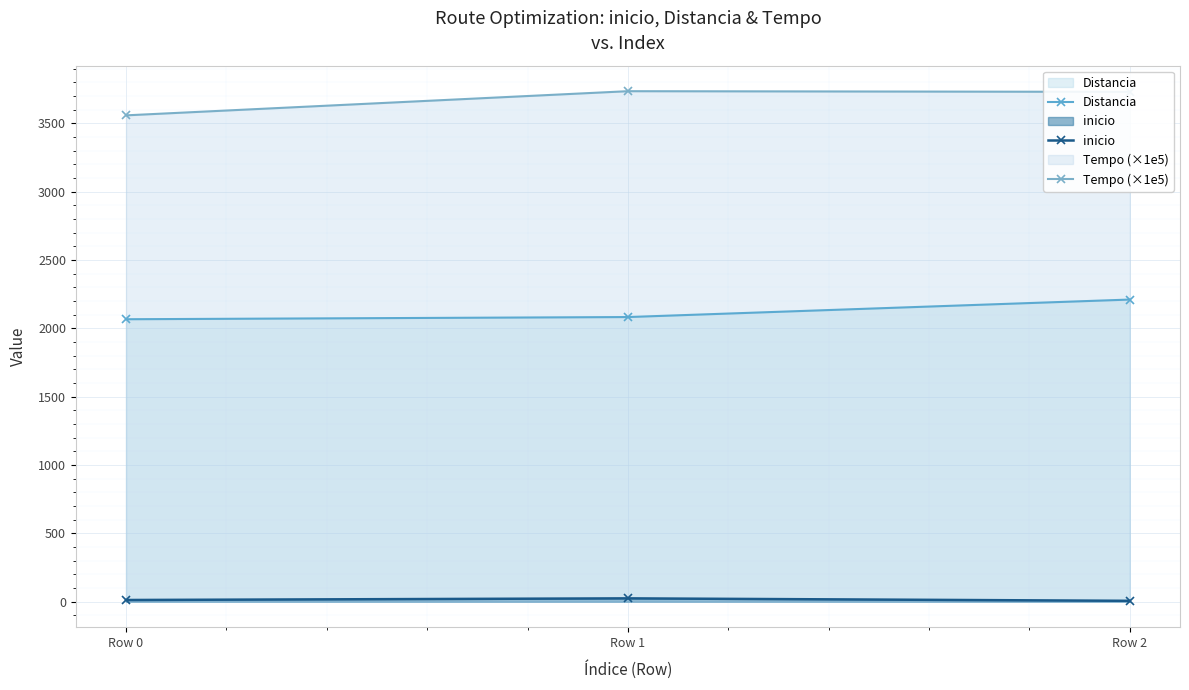

Reading left to right, extract all data points from this chart.

Distancia: Row 0=2066.0	Row 1=2082.0	Row 2=2210.0
inicio: Row 0=12.0	Row 1=24.0	Row 2=6.0
Tempo (×1e5): Row 0=3557.5	Row 1=3734.3	Row 2=3729.5